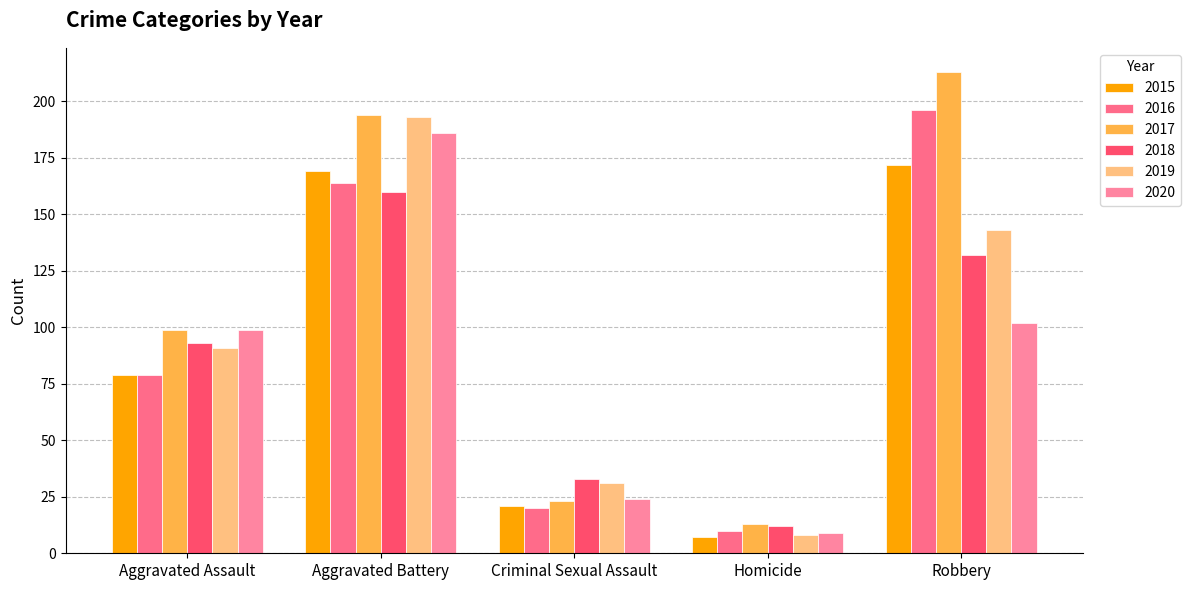

The 2018 series shows 132 at Robbery. True or false?

True